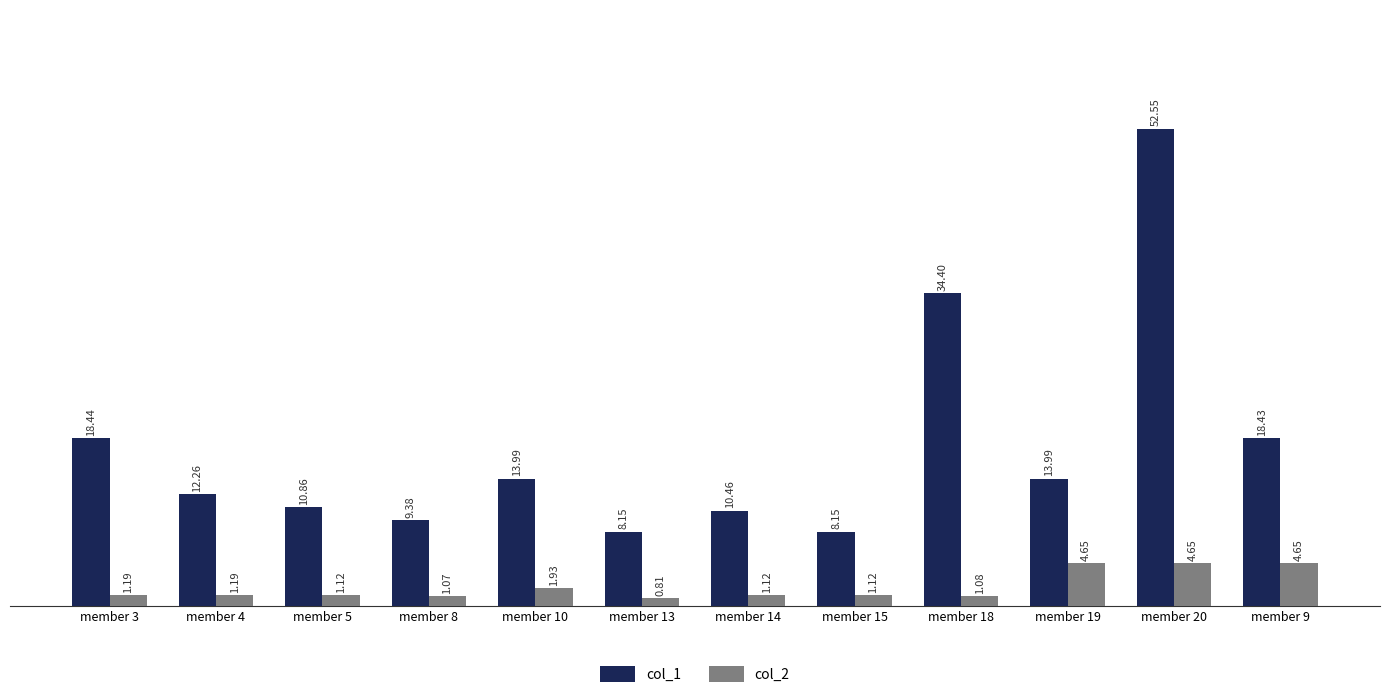

What is the spread (max minus min) of values at member 10?

12.1